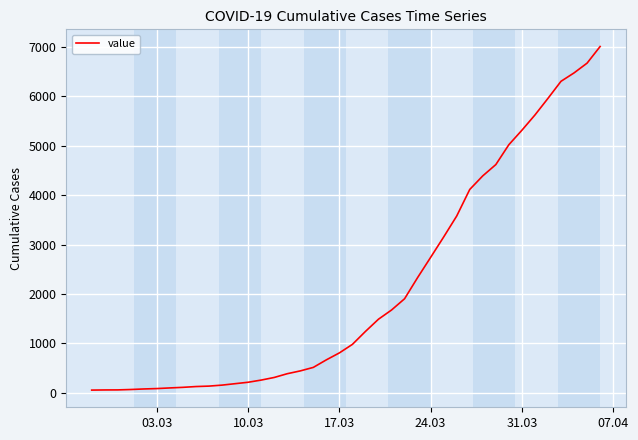

What is the sum of all values?

85330